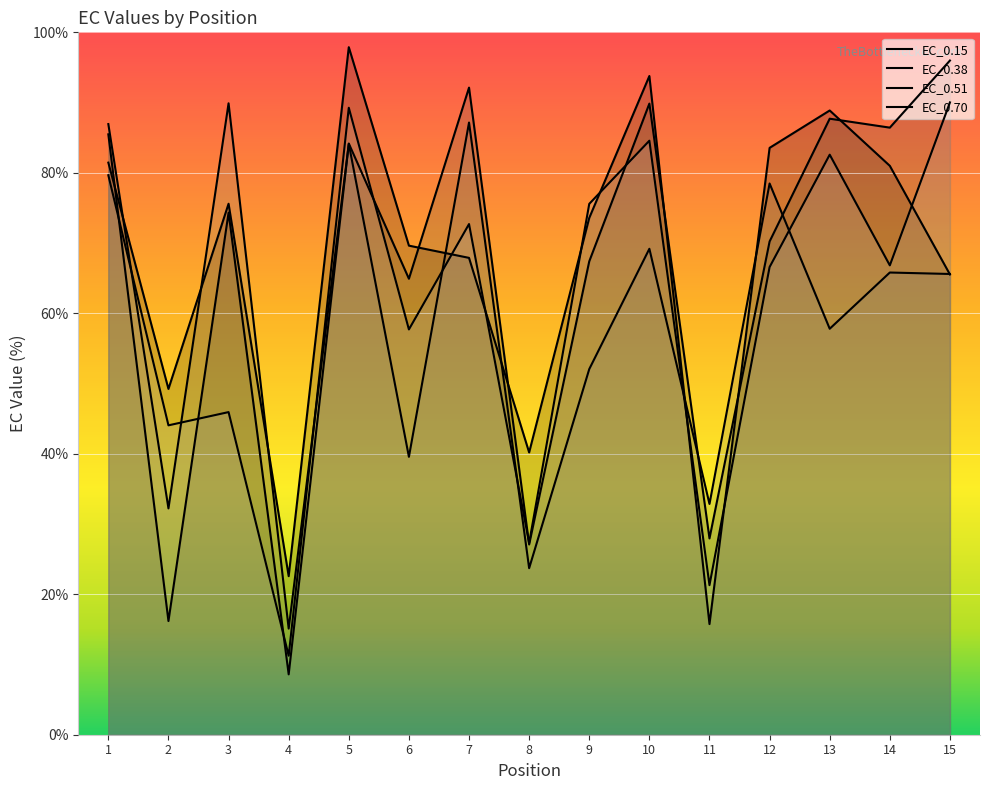

What is the value of the EC_0.38 point at the 4th from the left?

8.6